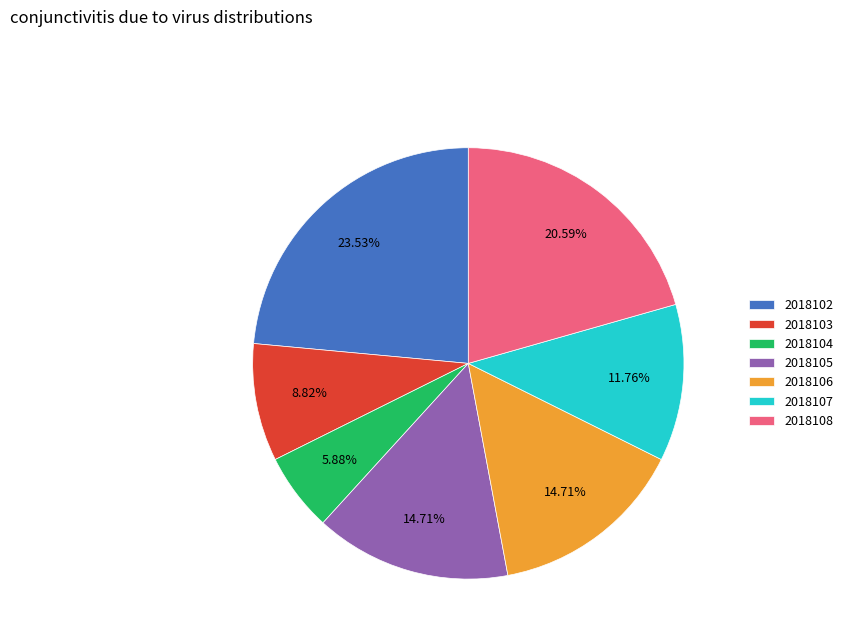

How many segments does this pie chart have?

7